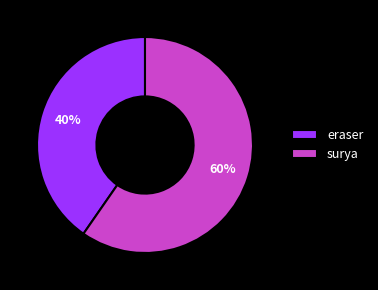

To the nearest percent, what portion does surya represent?

60%